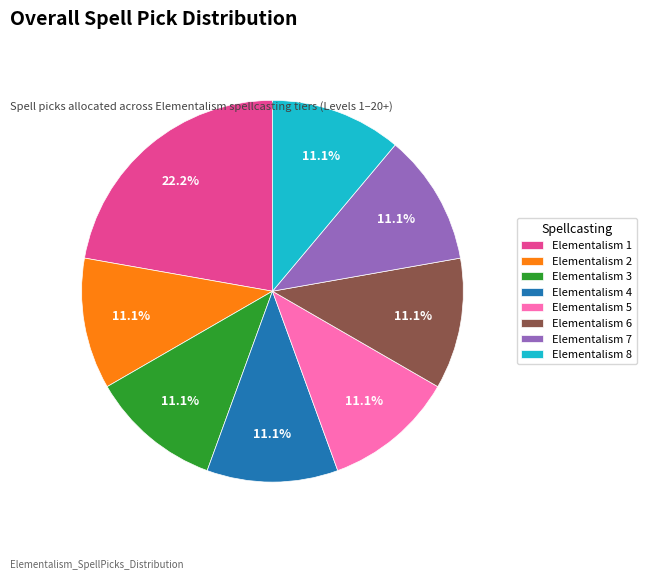

What is the total percentage of Elementalism 5 and Elementalism 7?

22.2%